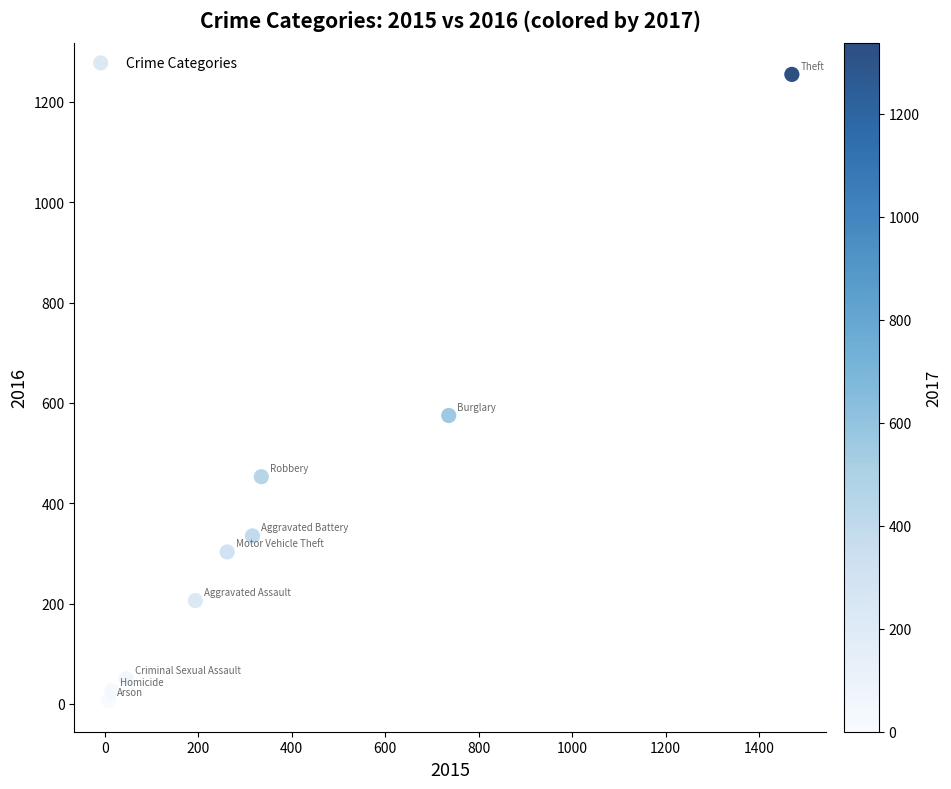

What Y value in the scatter plot is closest to 631?

575